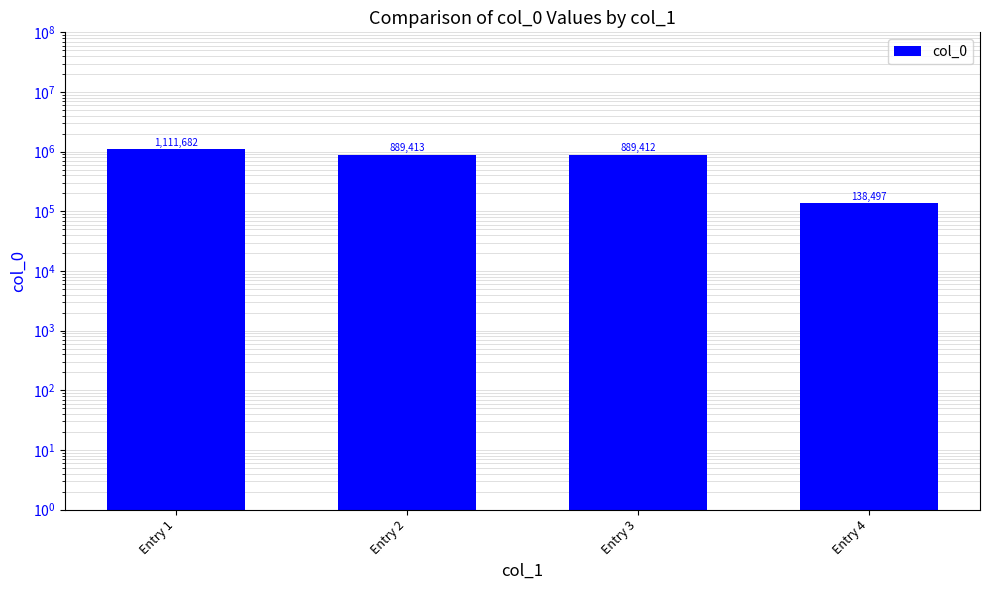

The value at Entry 2 is 1524042. True or false?

False